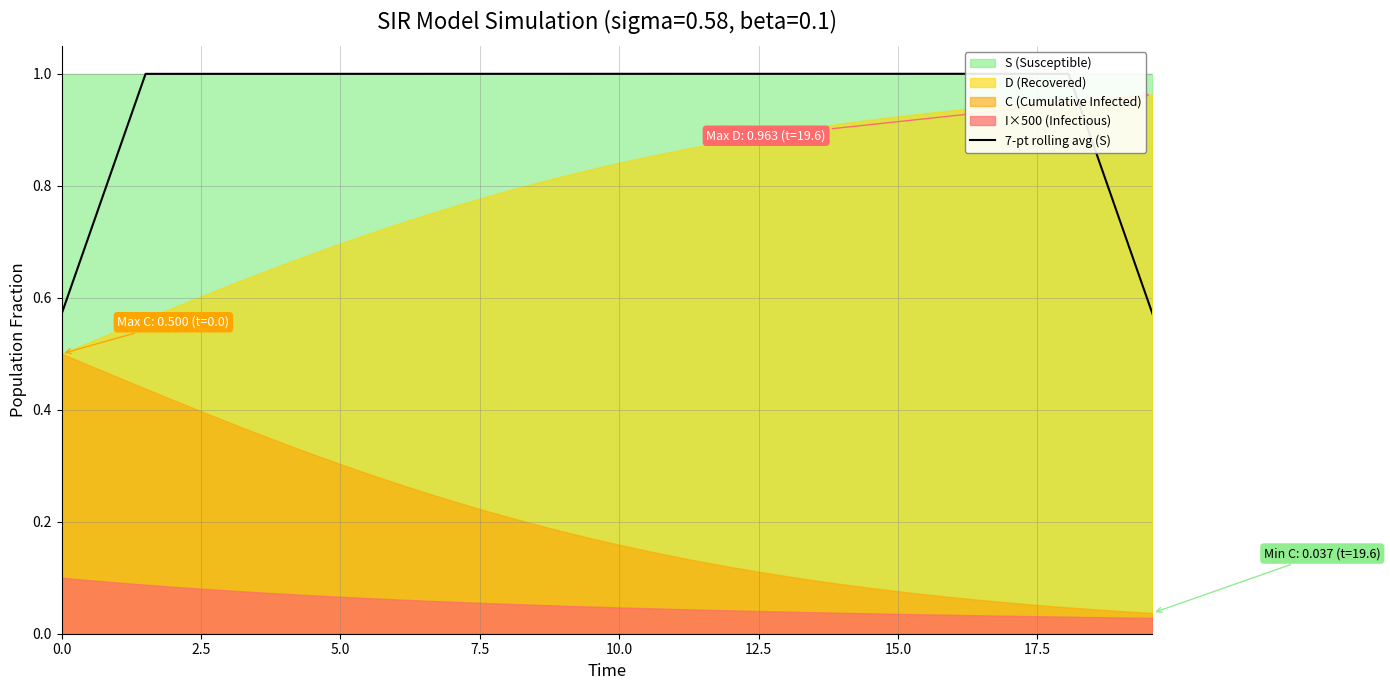

Reading left to right, extract all data points from this chart.

0.6	0.7	0.9	1.0	1.0	1.0	1.0	1.0	1.0	1.0	1.0	1.0	1.0	1.0	1.0	1.0	1.0	1.0	1.0	1.0	1.0	1.0	1.0	1.0	1.0	1.0	1.0	1.0	1.0	1.0	1.0	1.0	1.0	1.0	1.0	1.0	1.0	0.9	0.7	0.6